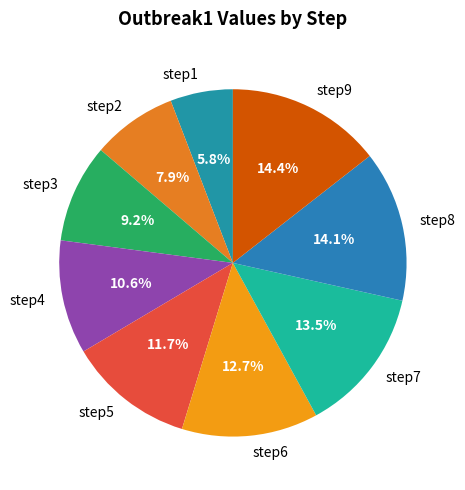

To the nearest percent, what is the average slice percentage?

11%